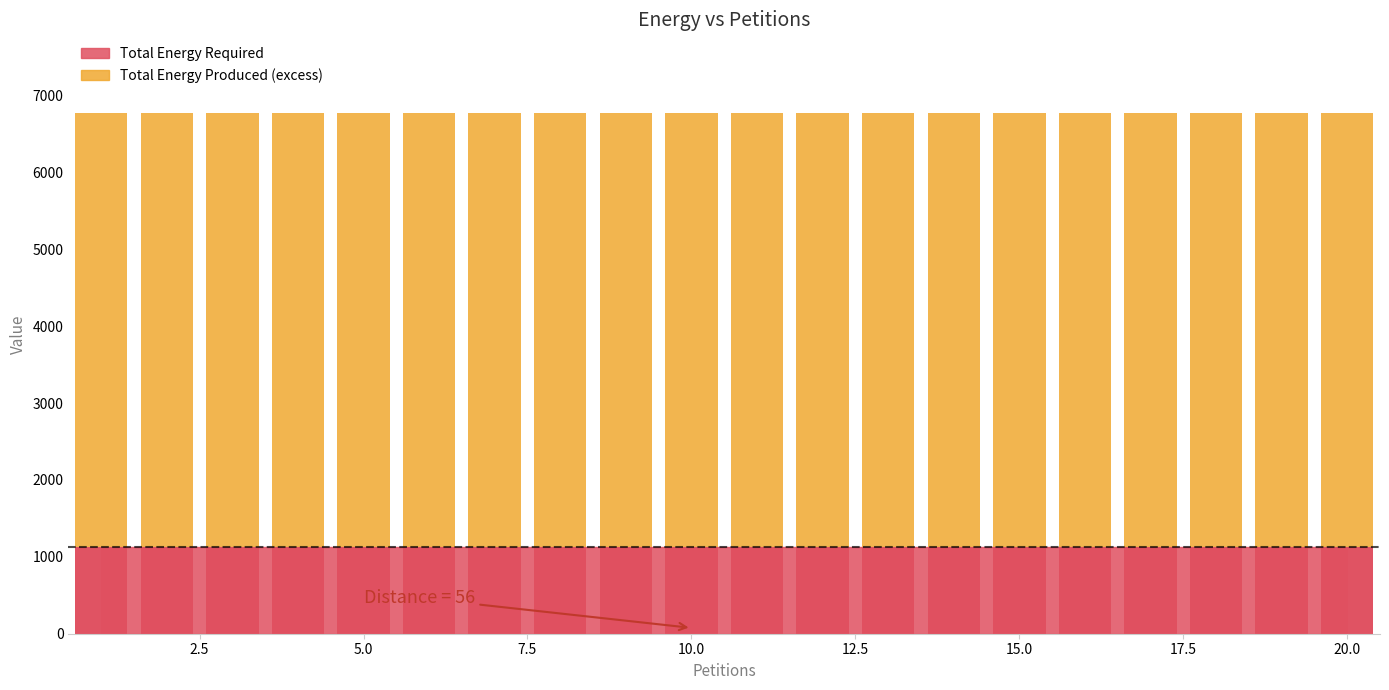

At which label is Total Energy Required closest to 1130?

1